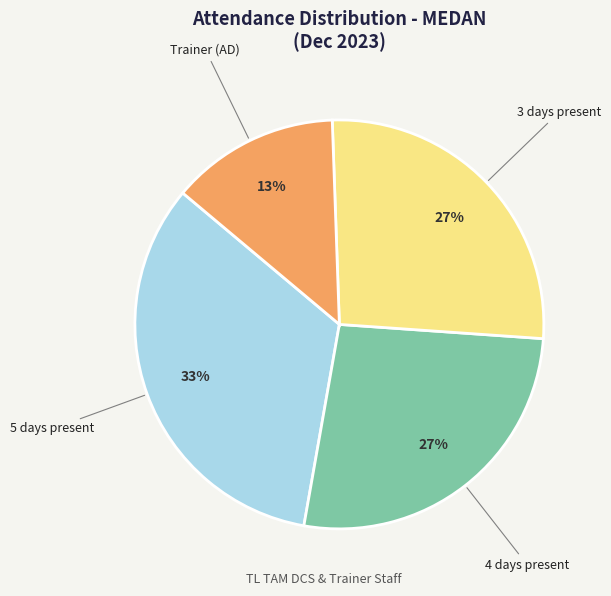

To the nearest percent, what is the difference between the largest and smallest slice percentages?

20%